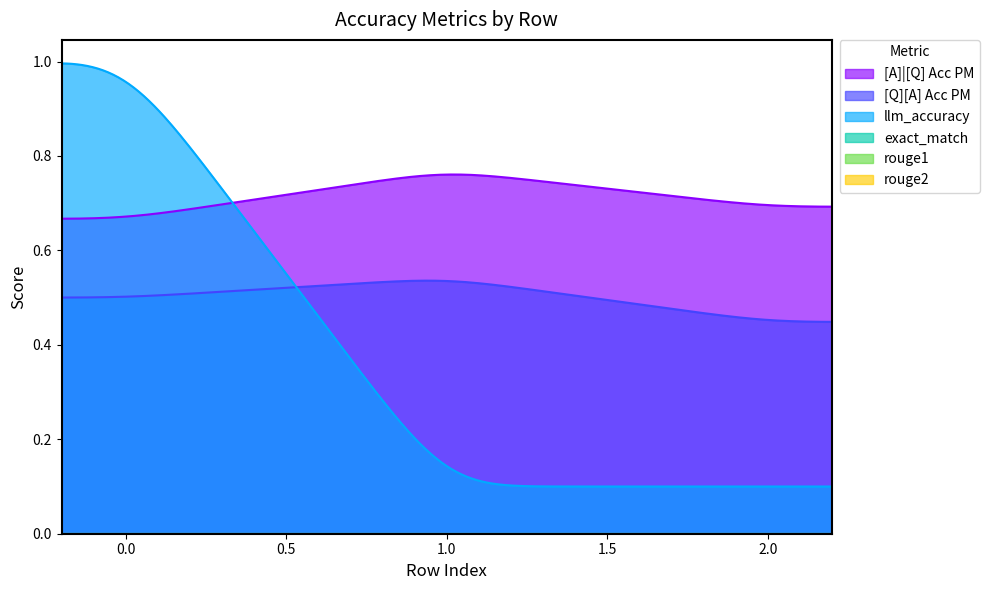

What is the spread (max minus min) of values at 0?

1.0